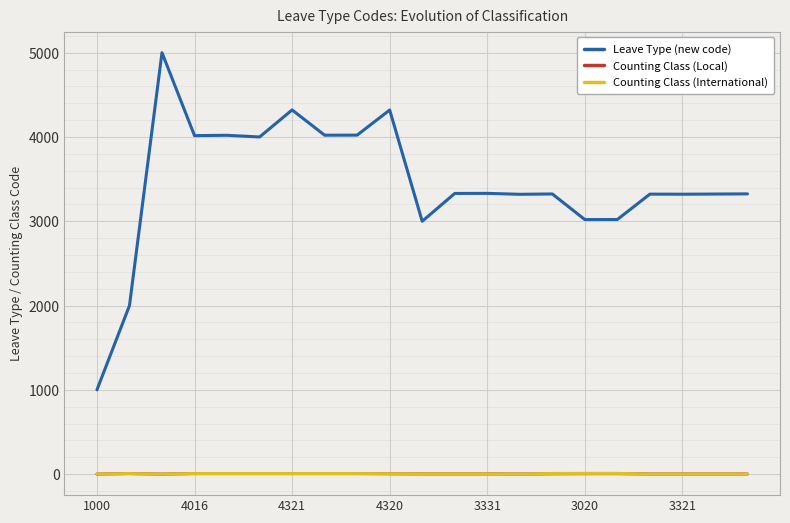

True or false: Counting Class (International) and Leave Type (new code) intersect in this chart.

False